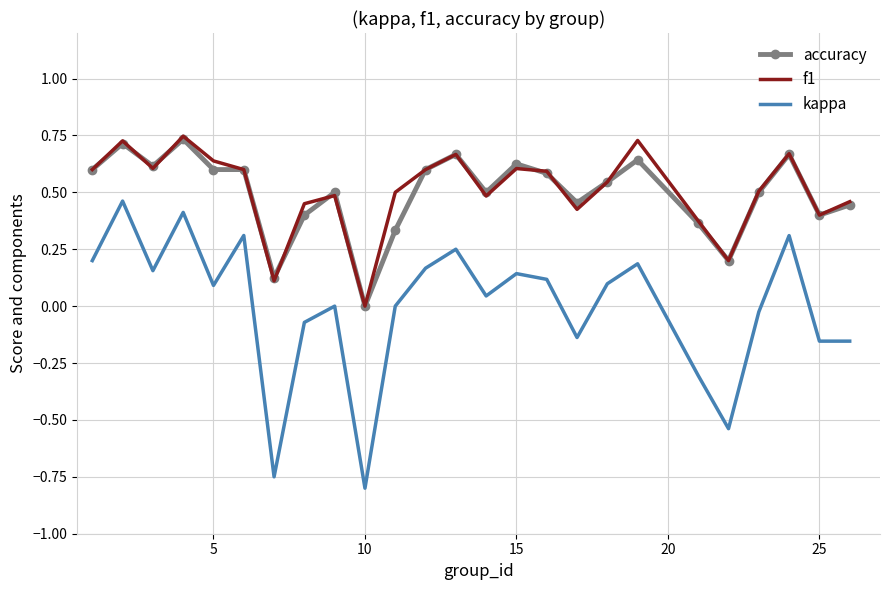

True or false: accuracy and kappa cross at least once.

False